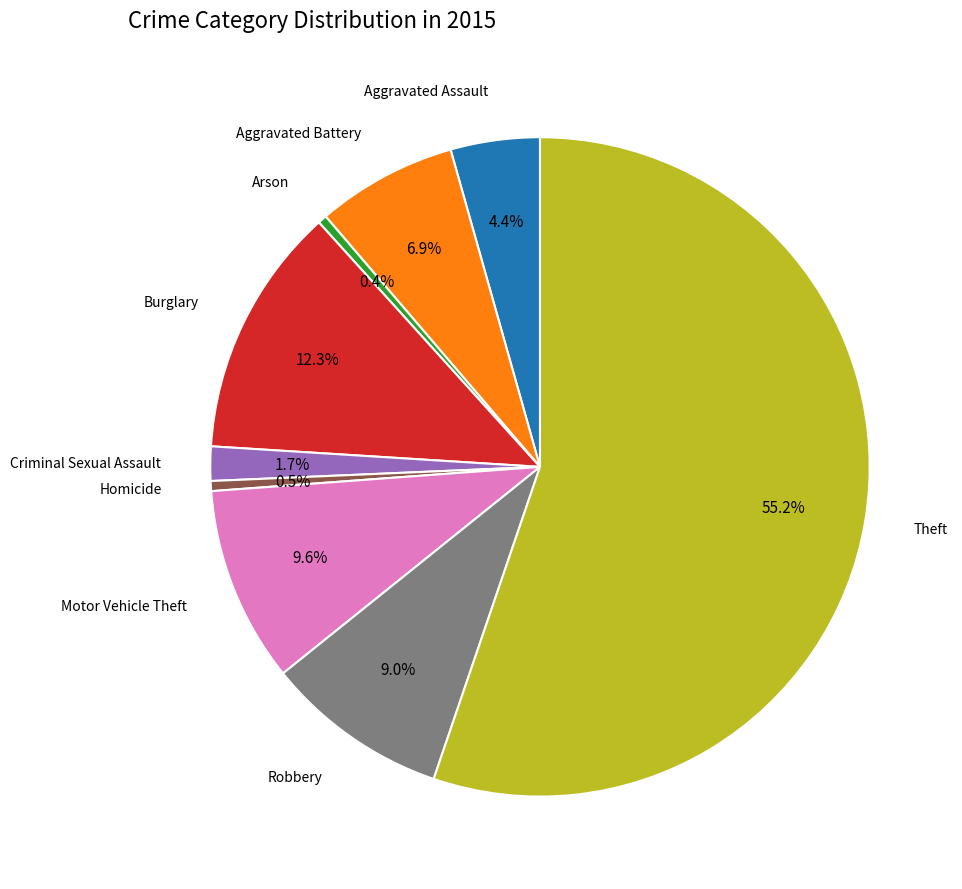

Count the number of slices in the pie.

9